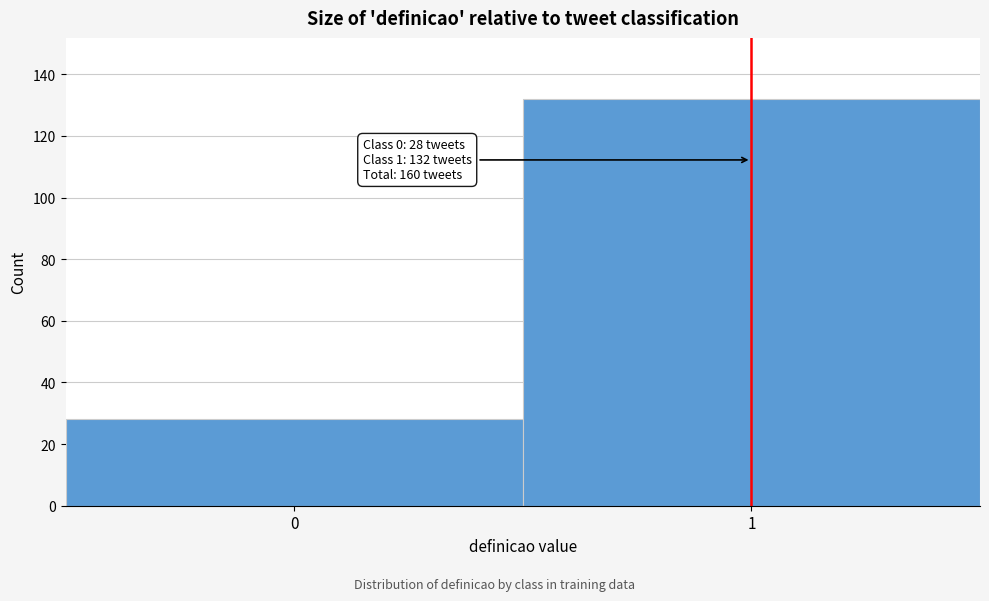

Reading left to right, what are all the values shown in this chart?

0=28	1=132